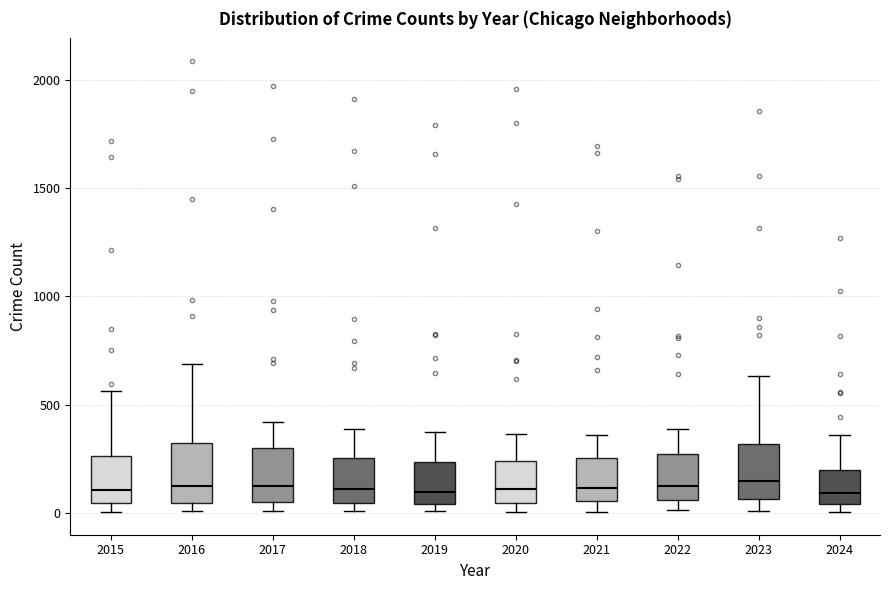

Where does the upper whisker of the box at x = 2015 end on the y-axis? The values are not printed on the chart, so give them approximately, as read against the axis.

550